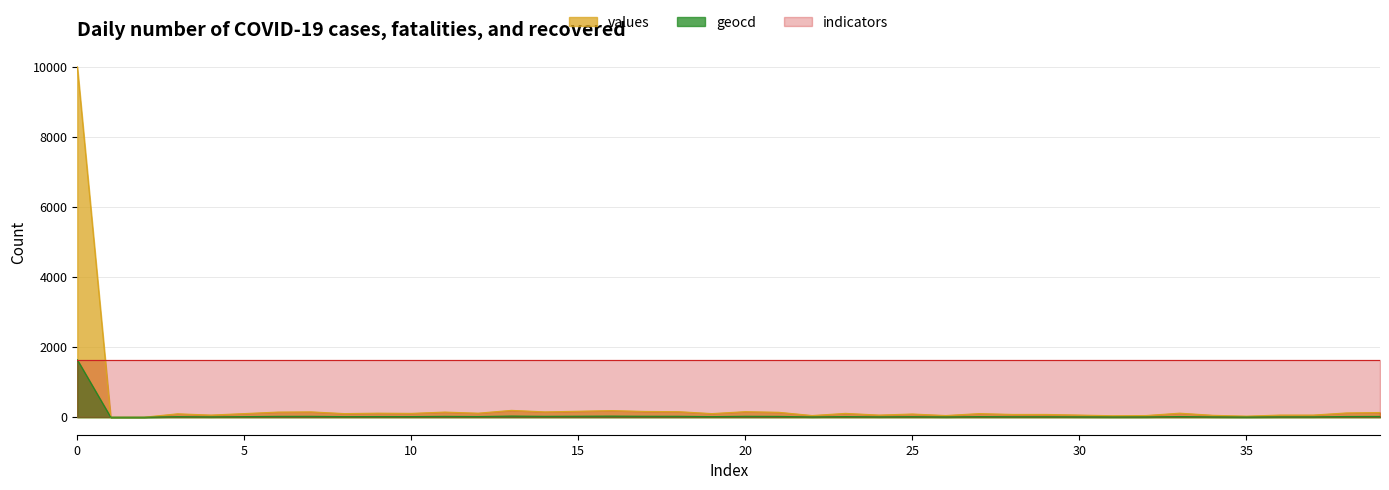

True or false: values has more than 0 points higher than both neighbors.

True